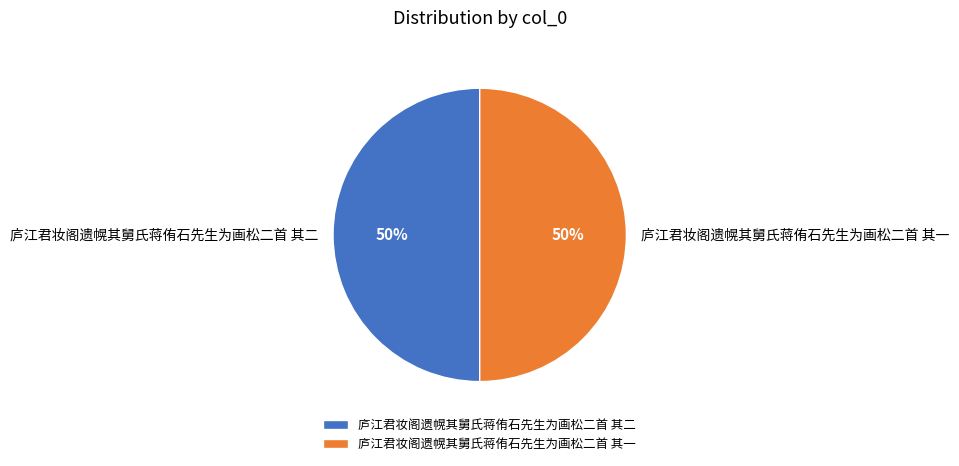

Count the number of slices in the pie.

2